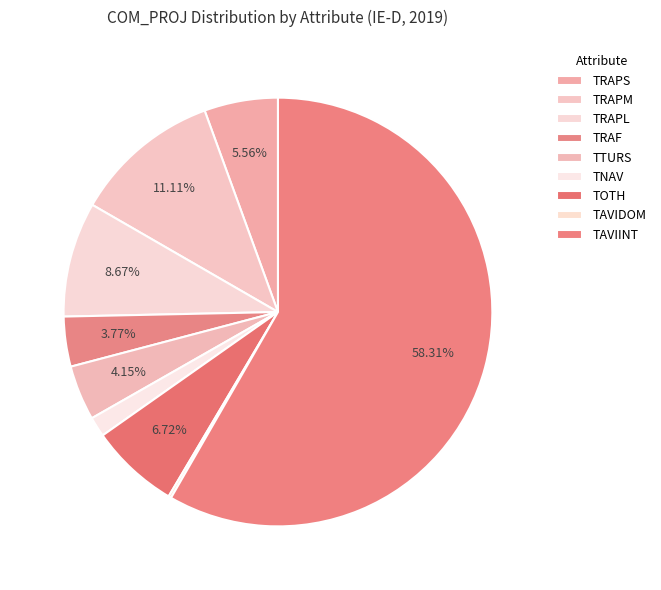

Is it true that TNAV is 2% of the pie?

True